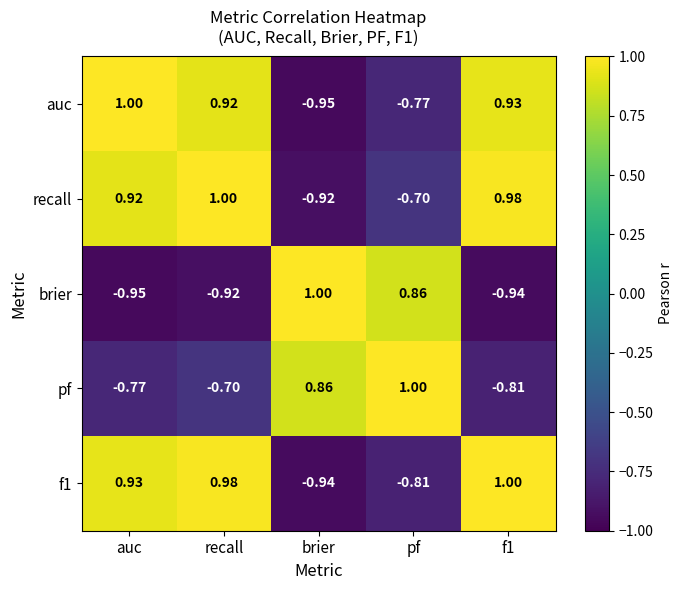

At which label does recall reach its minimum?

brier